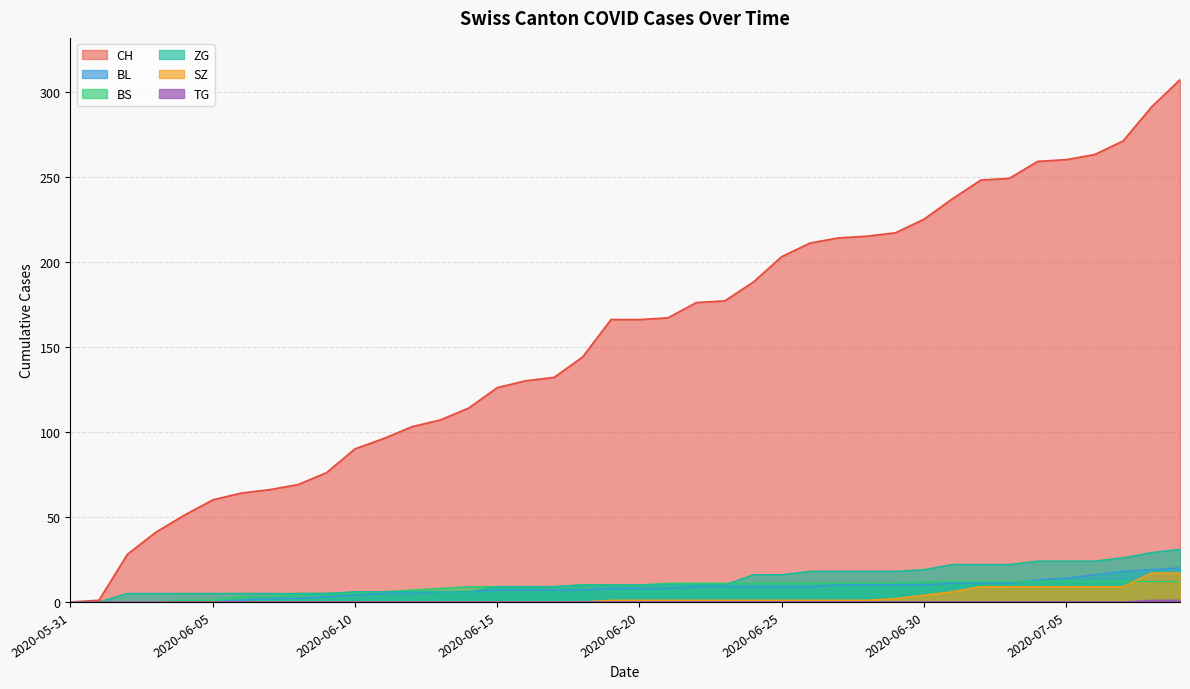

At which category does the chart reach its peak across all series?

2020-07-09